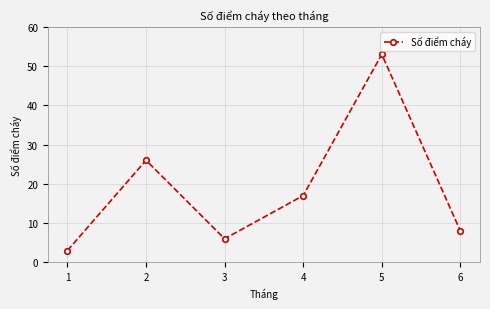

Rank the categories by value from lowest to highest.

1, 3, 6, 4, 2, 5